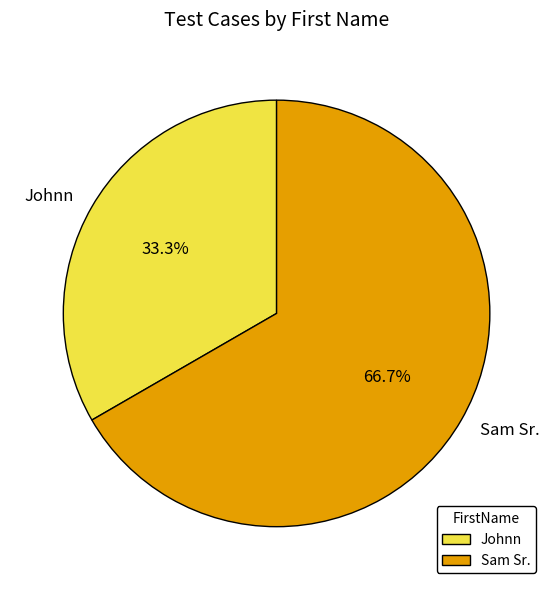

To the nearest percent, what is the average slice percentage?

50%